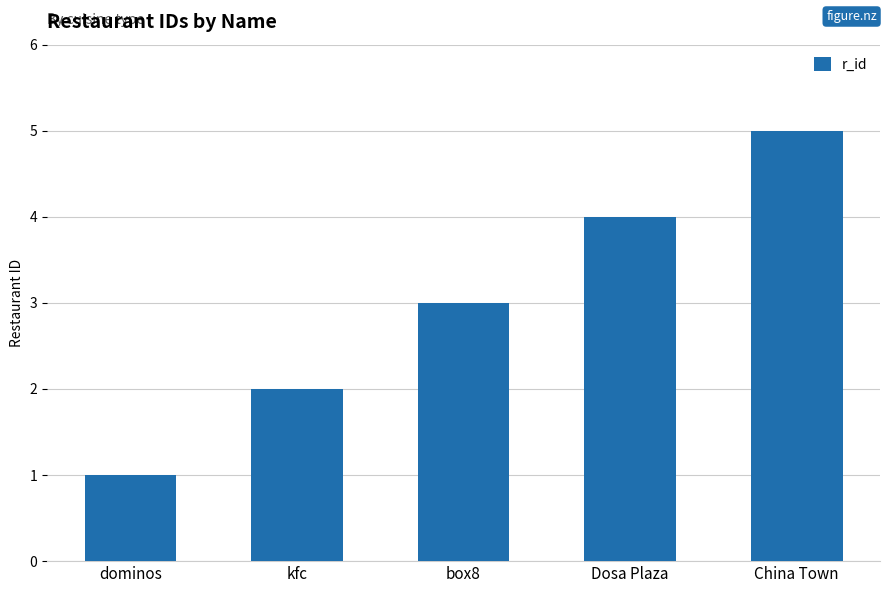

List the labels in order of value, smallest first.

dominos, kfc, box8, Dosa Plaza, China Town